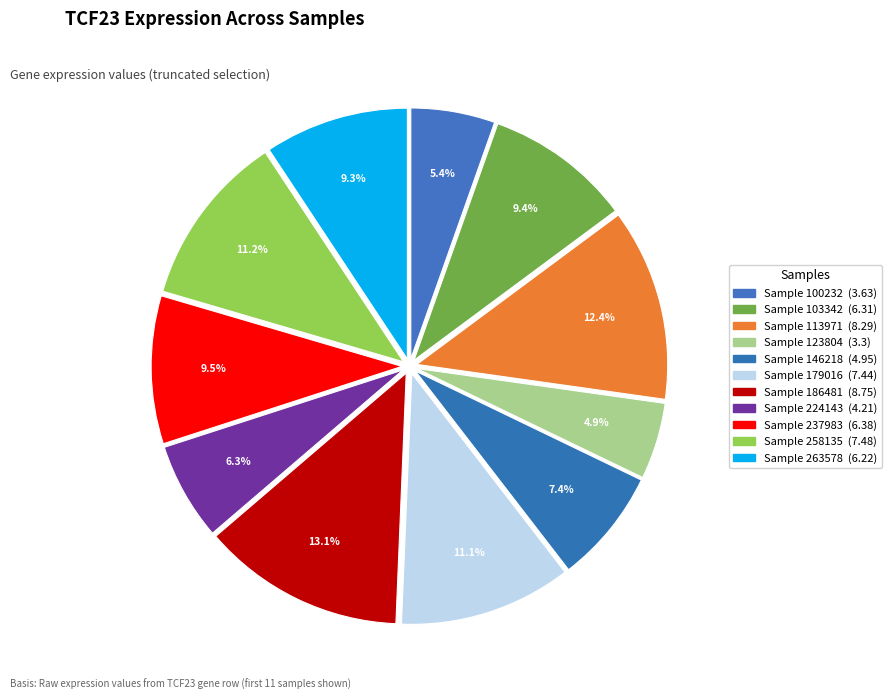

How many slices are in this pie chart?

11